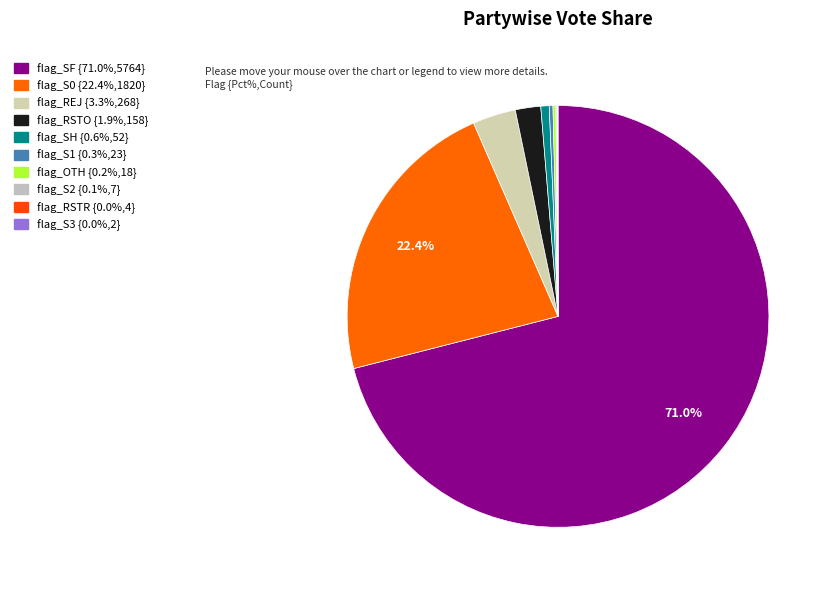

Count the number of slices in the pie.

10